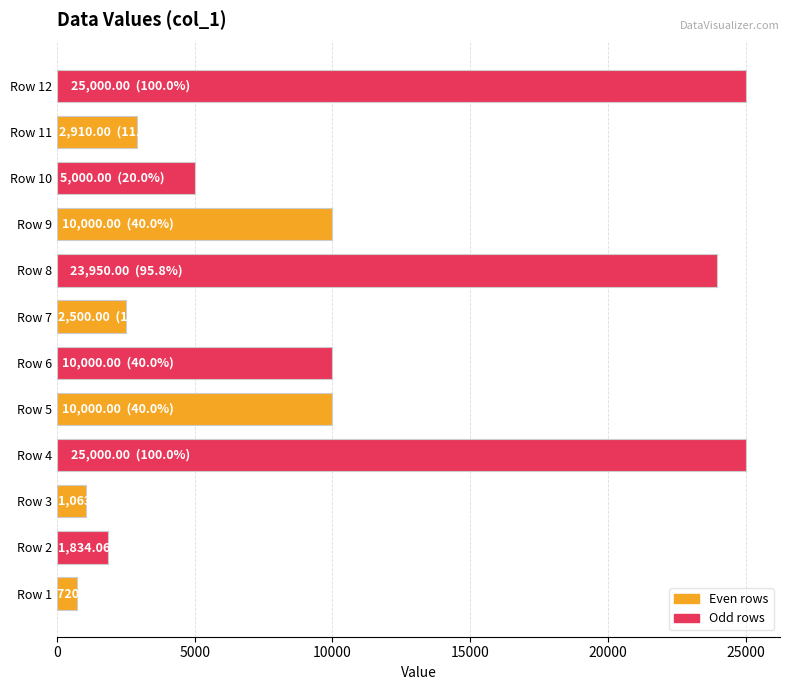

What is the difference between the maximum and minimum values?

24280.0